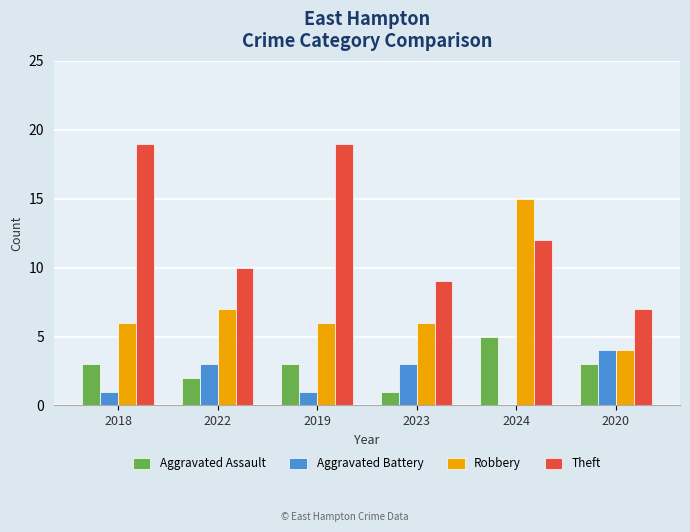

What is the maximum value shown in the chart?

19